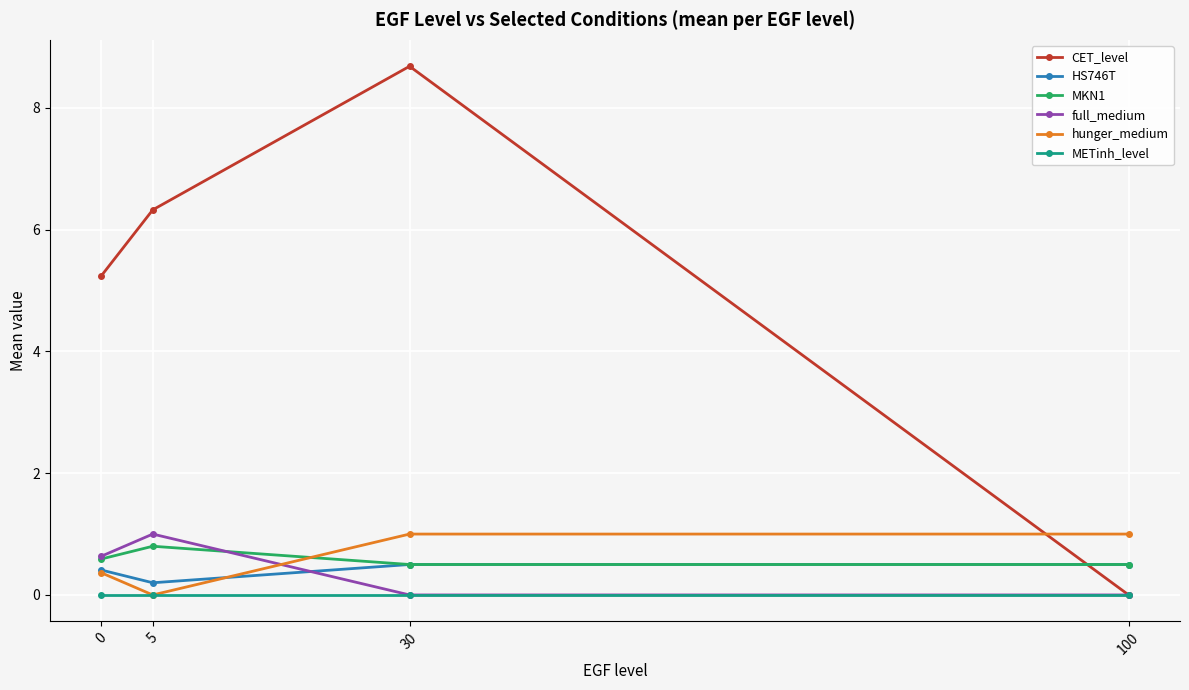

After their last crossing, which series has the higher values: CET_level or HS746T?

HS746T